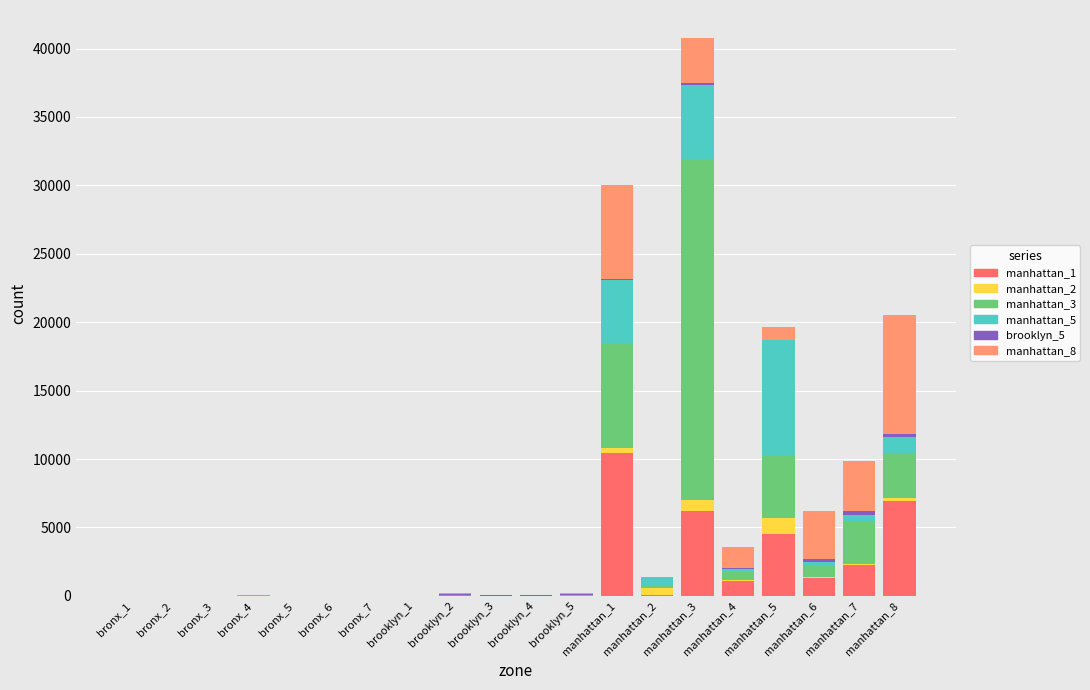

At which category is the sum across all series the highest?

manhattan_3